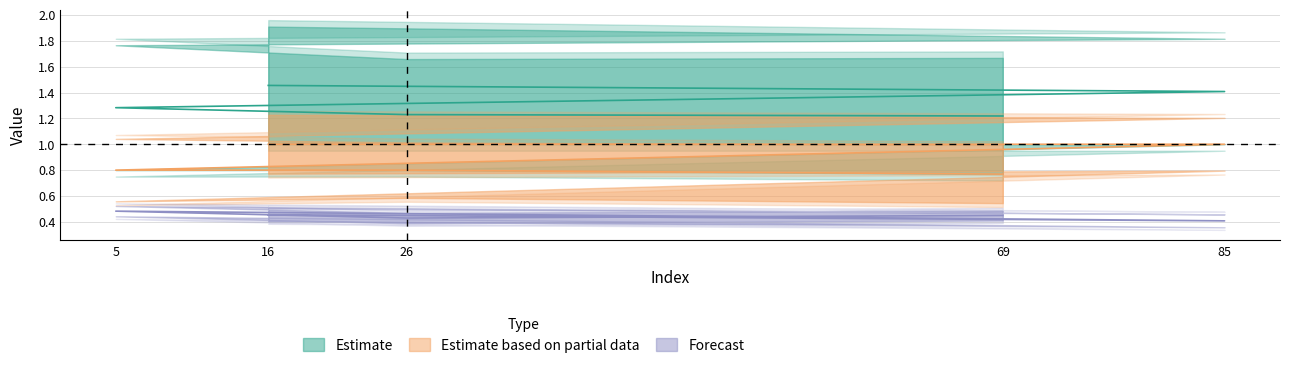

The value of text_si at 5 is 0.3. True or false?

False